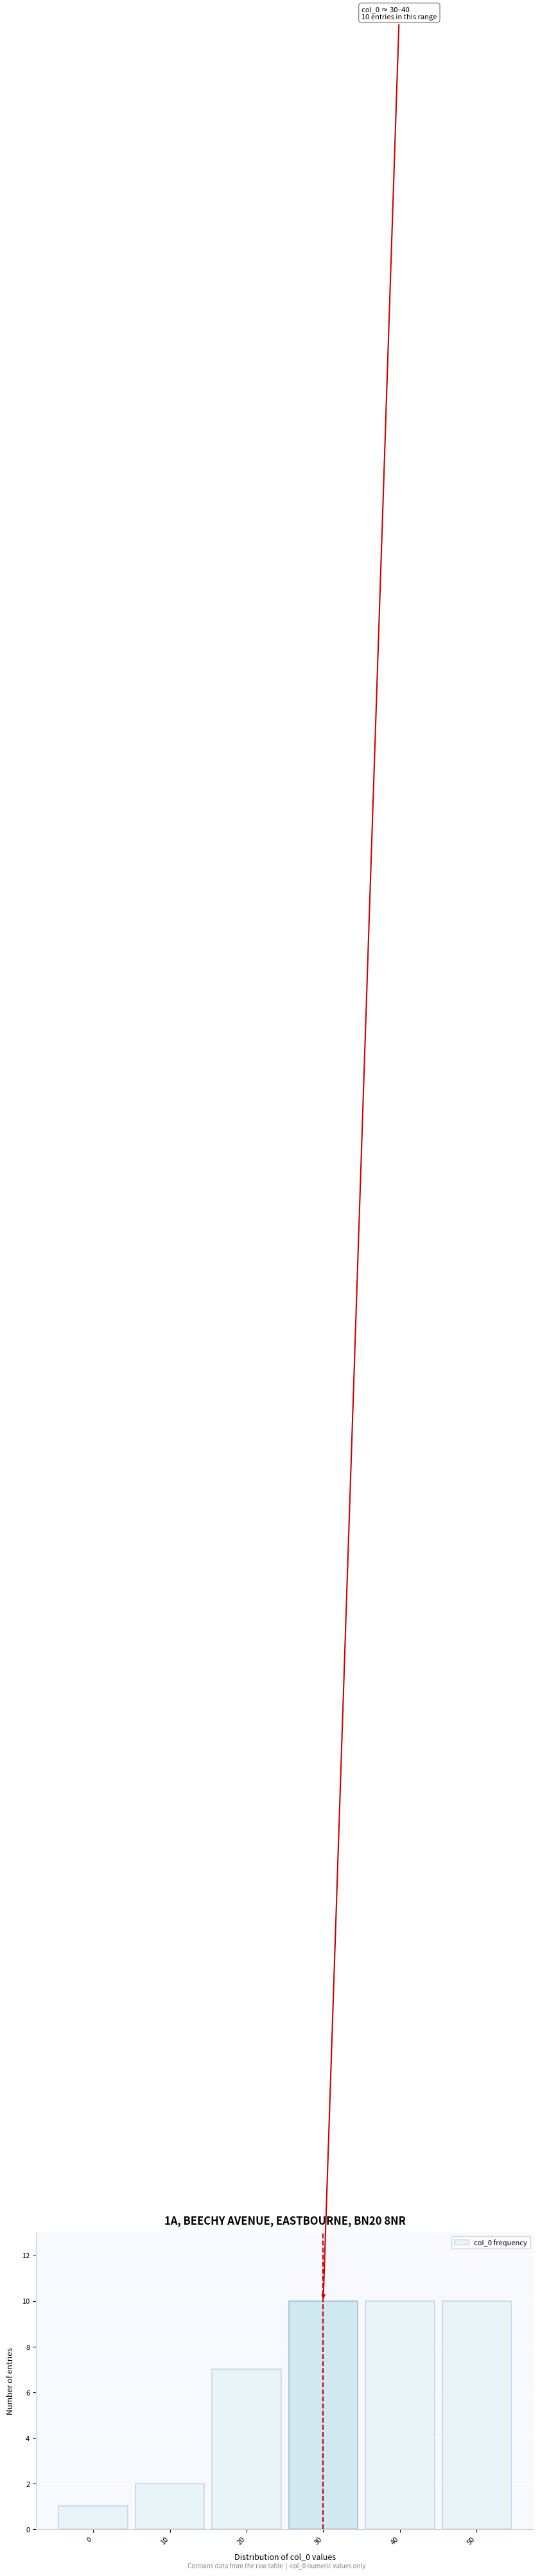

Reading left to right, what are all the values shown in this chart?

0=1	10=2	20=7	30=10	40=10	50=10